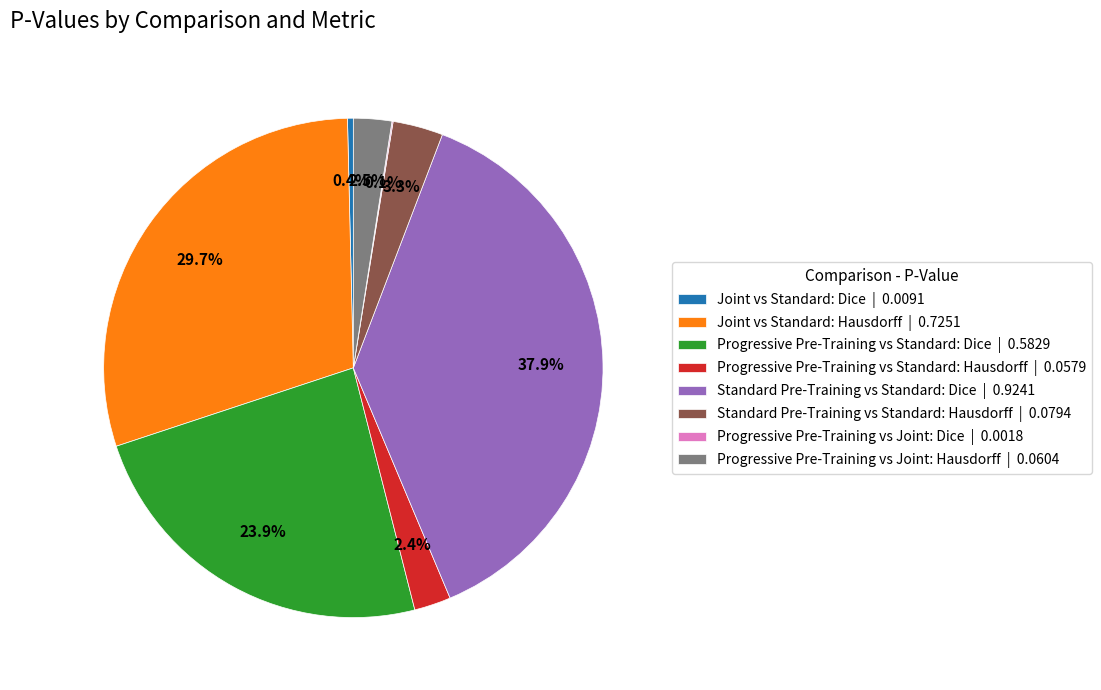

Does Standard Pre-Training vs Standard: Hausdorff | 0.0794 represent more than half of the total?

No